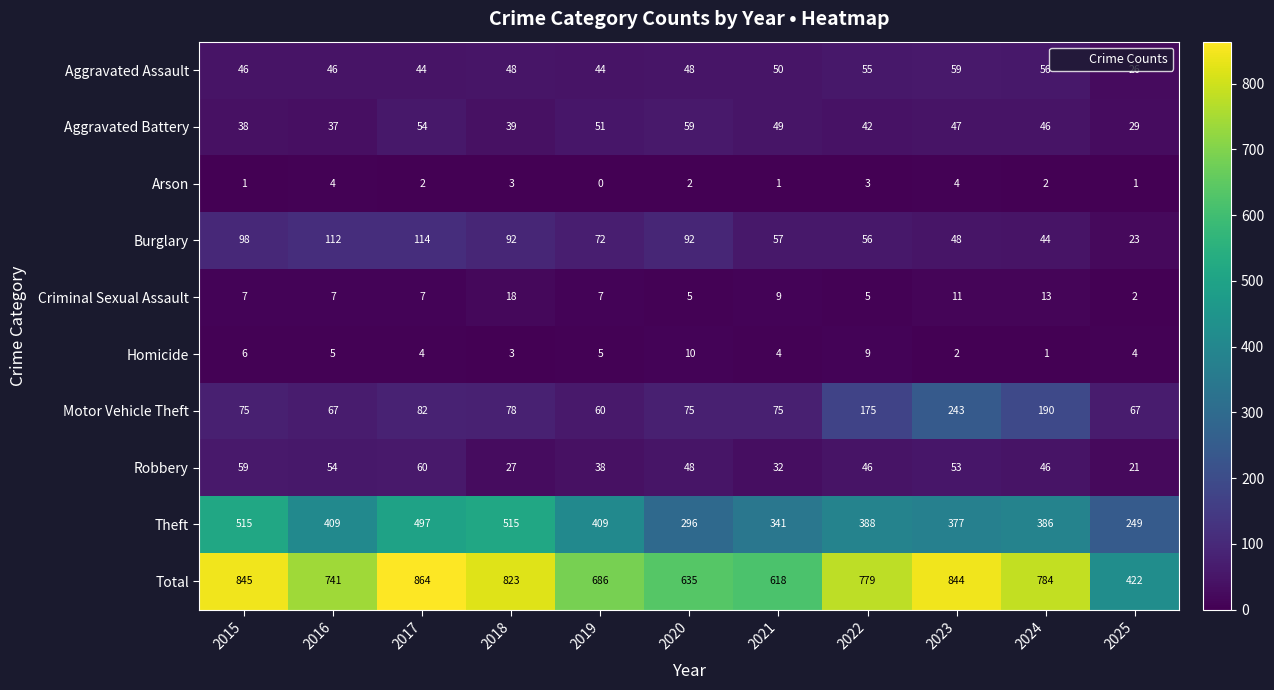

What is the total value across all series at 2025?

844